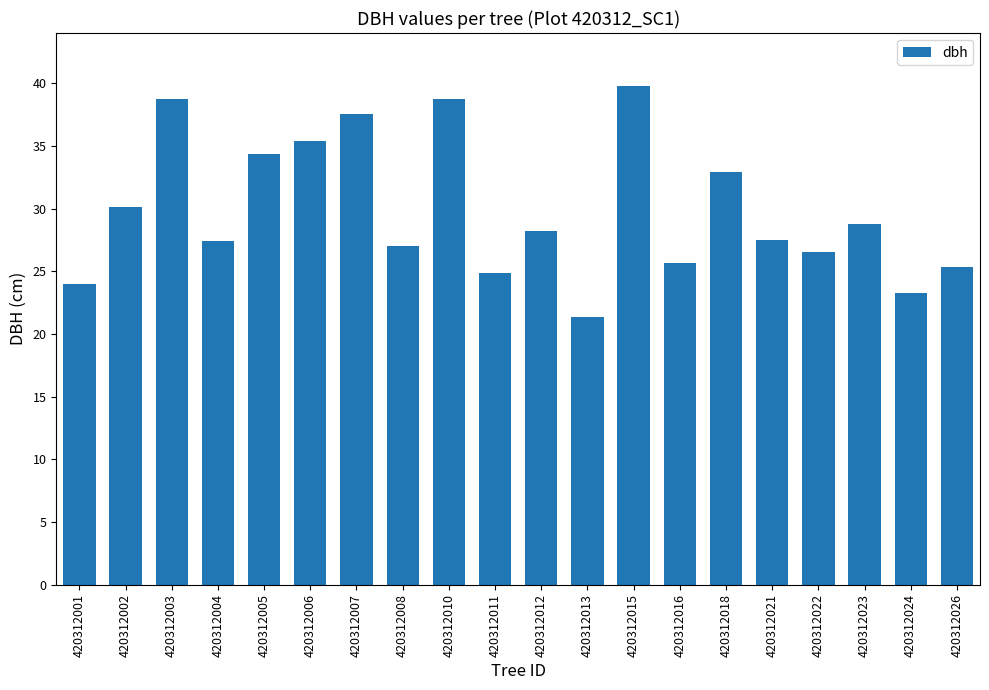

How many series are shown in this chart?

1